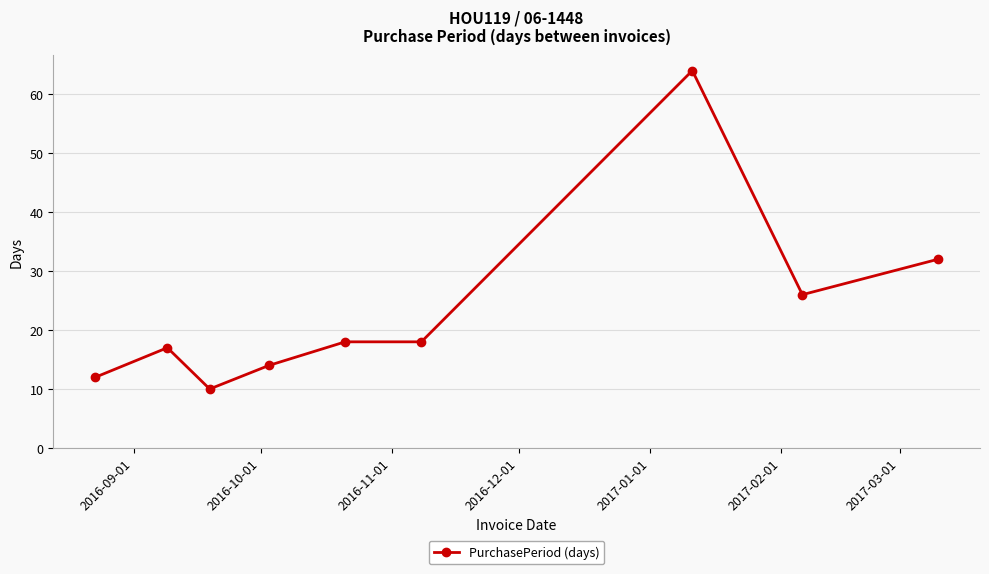

What is the value of the 3rd point from the left?

10